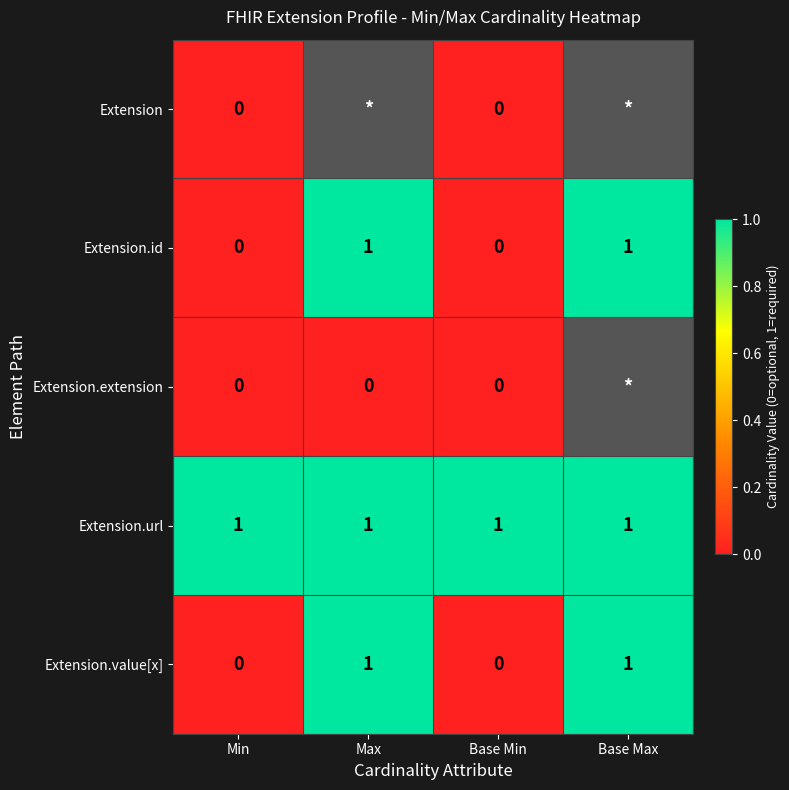

How many Extension.value[x] values are between 0 and 1?

4